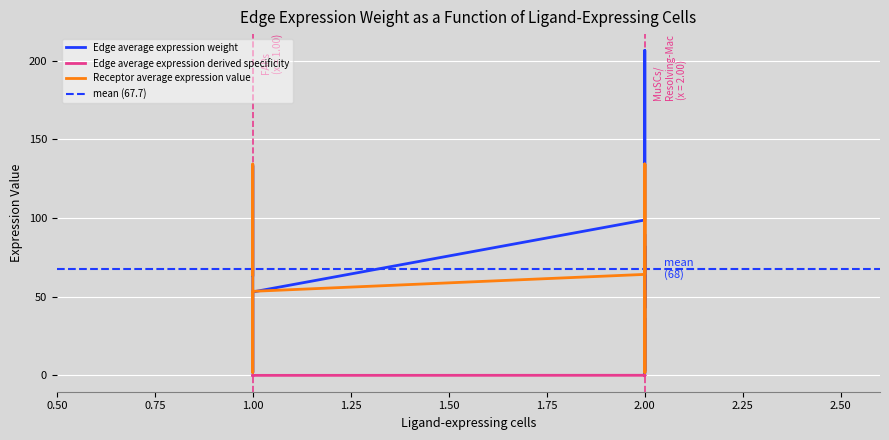

True or false: Edge total expression weight and Receptor average expression value cross at least once.

False